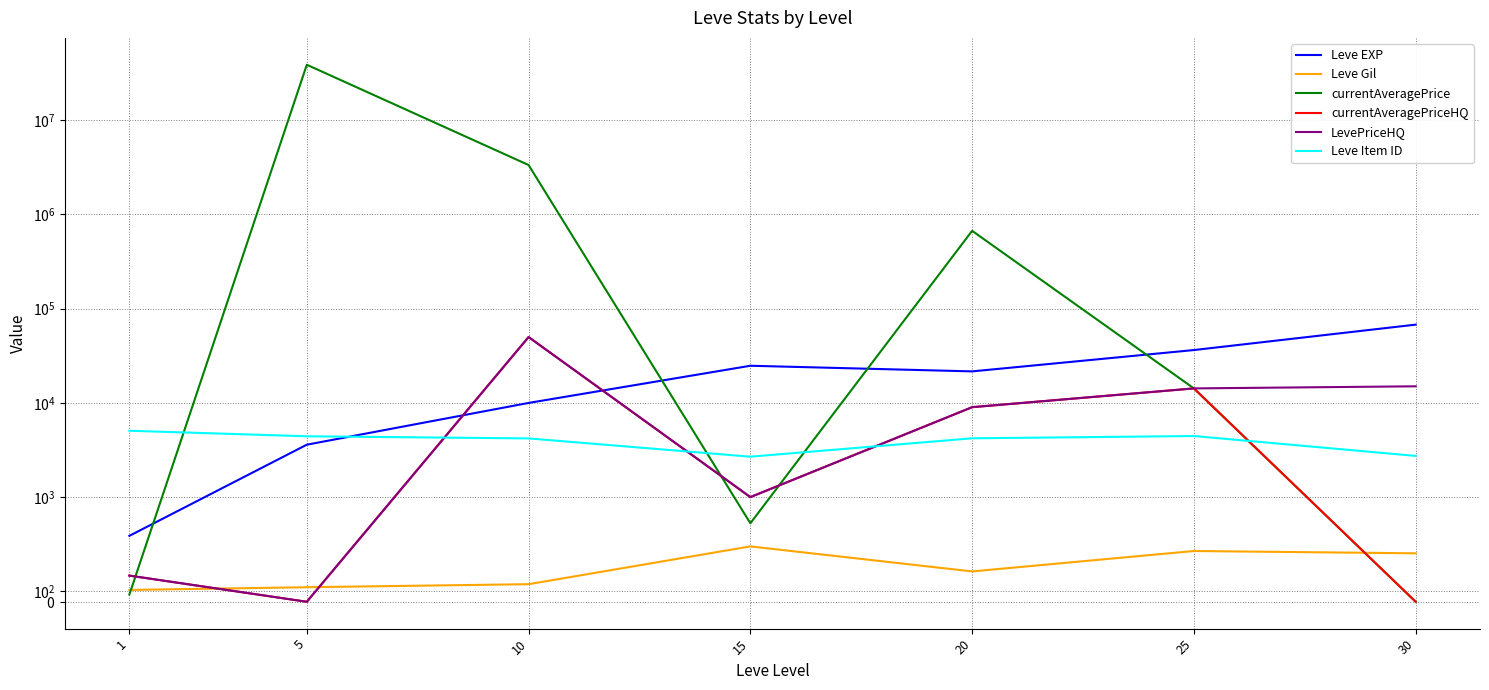

Where is Leve Gil nearest to the value 321?

20